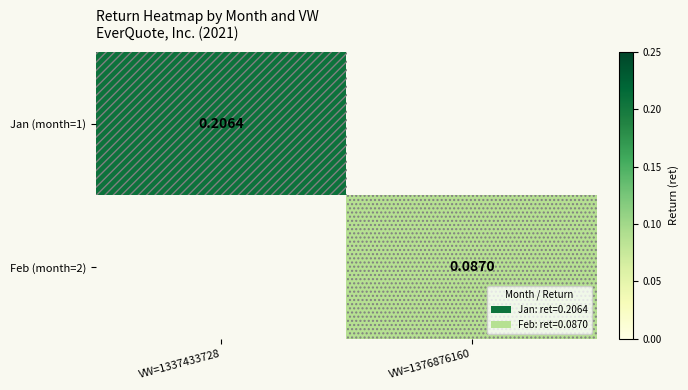

What is the approximate value of Feb (month=2) at VW=1376876160?

0.1